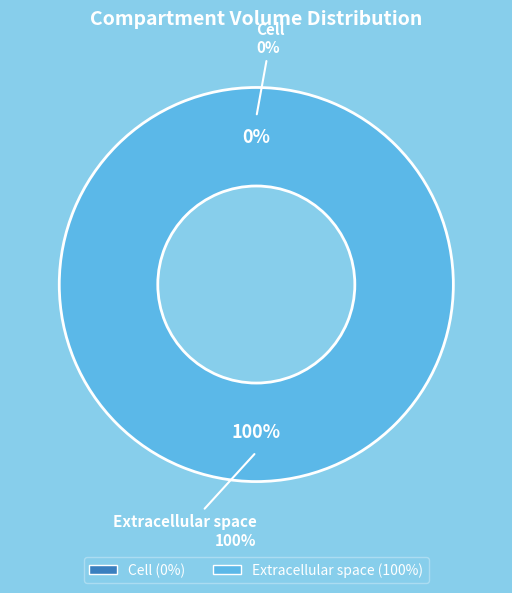

Does e account for over 50% of the chart?

Yes